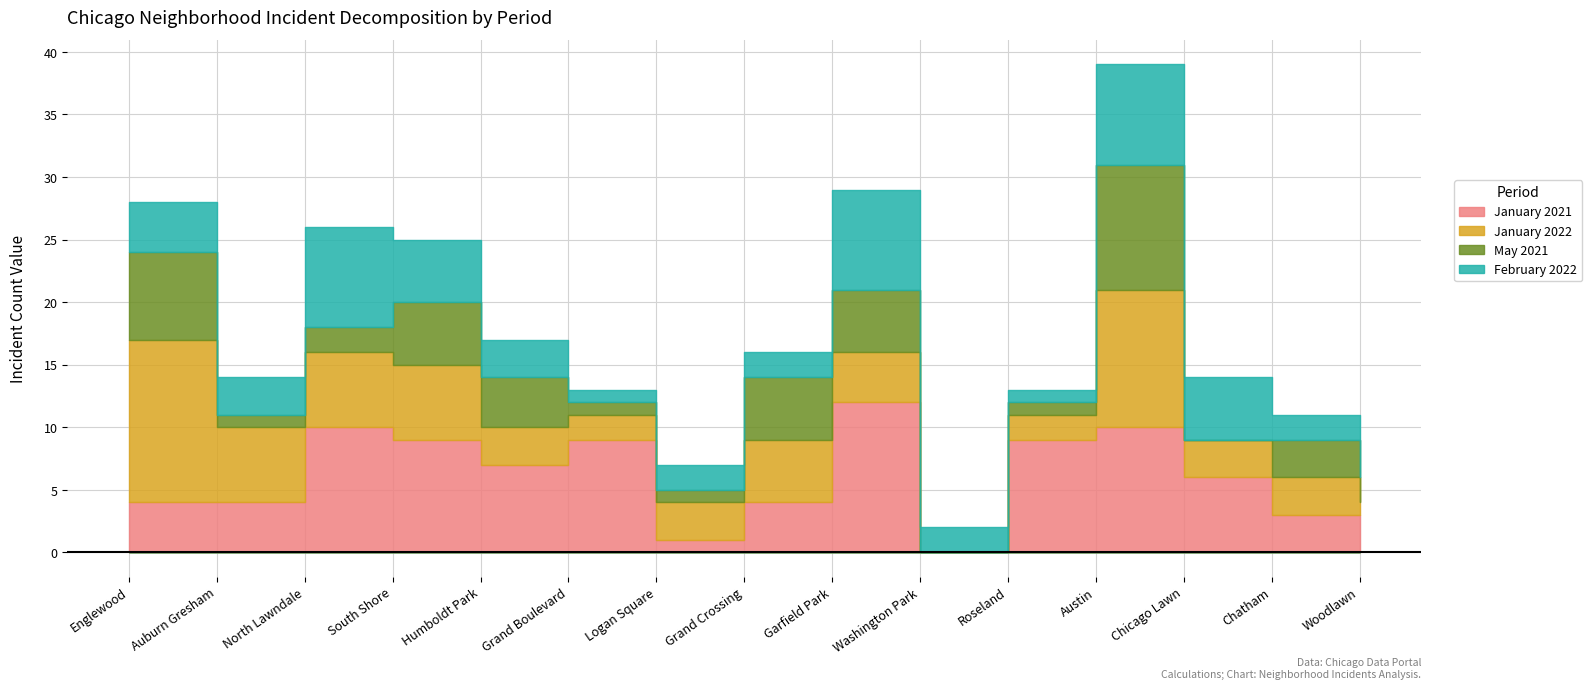

What are all the series names shown in the legend?

January 2021, January 2022, May 2021, February 2022